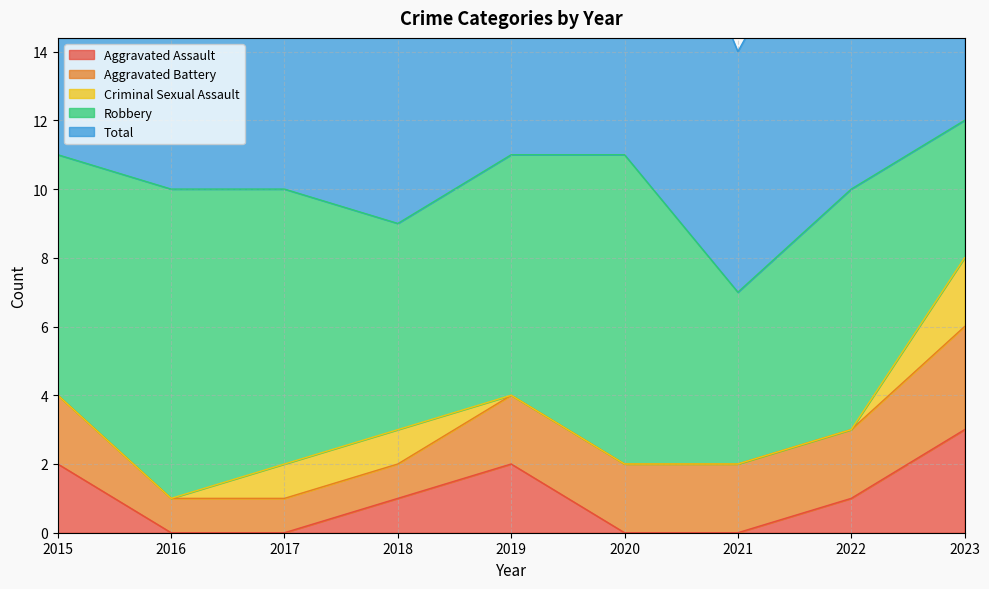

How many lines are shown in the chart?

5